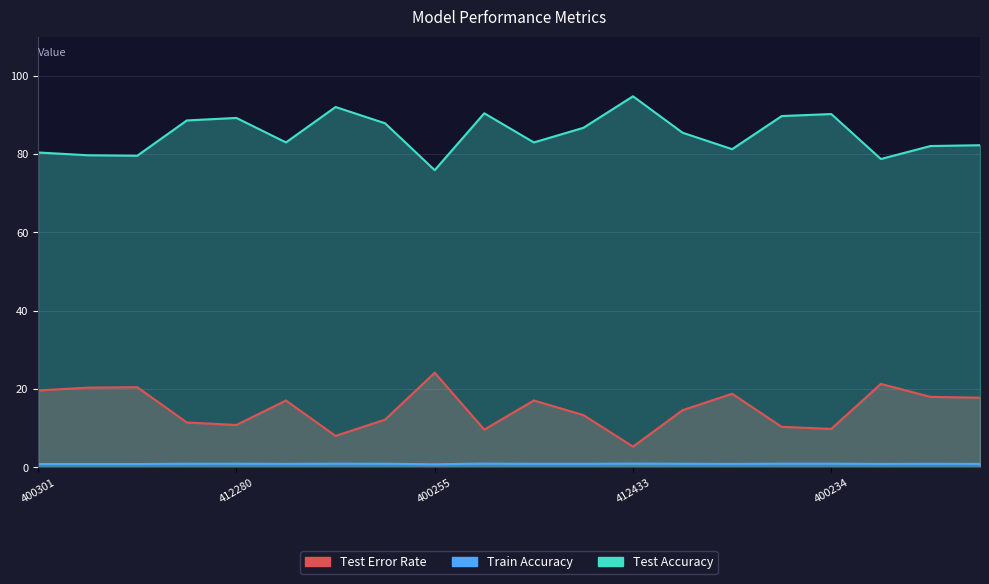

What is the difference between the maximum and minimum values in the Train Accuracy series?

0.2